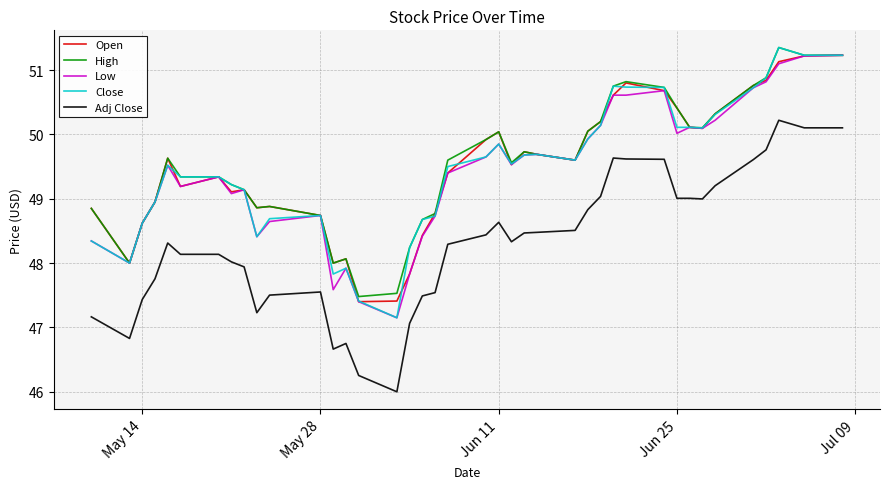

What is the maximum value for Close?

51.3